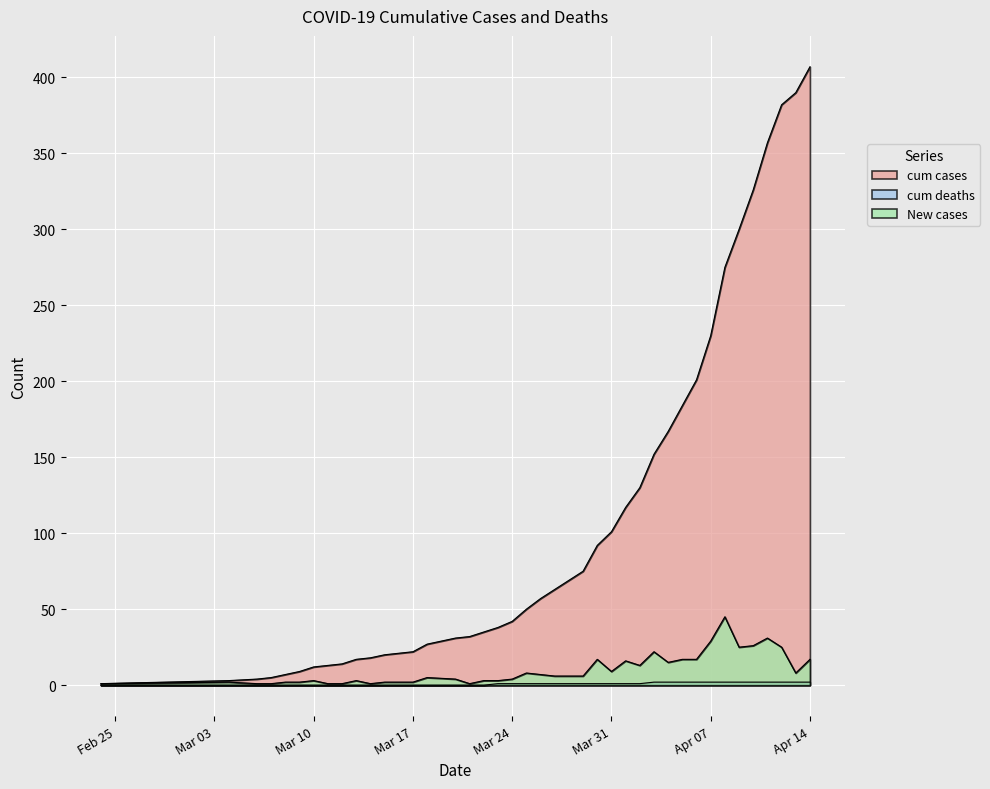

Which series has the largest total across all categories?

cum cases